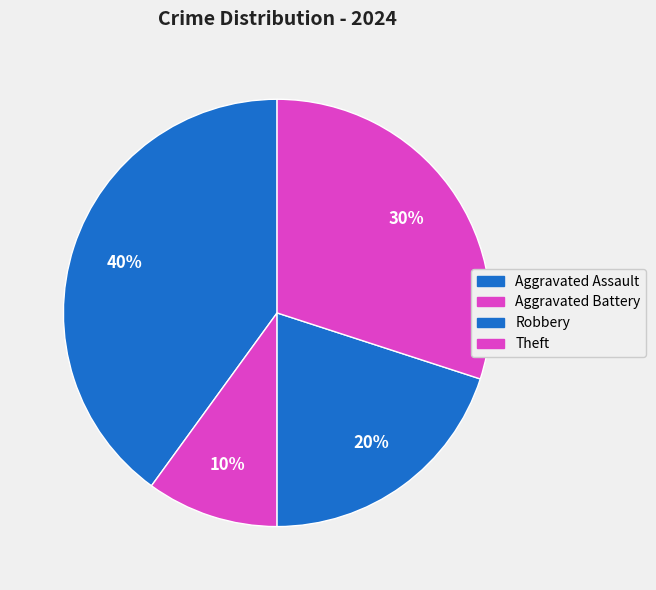

How many segments does this pie chart have?

4